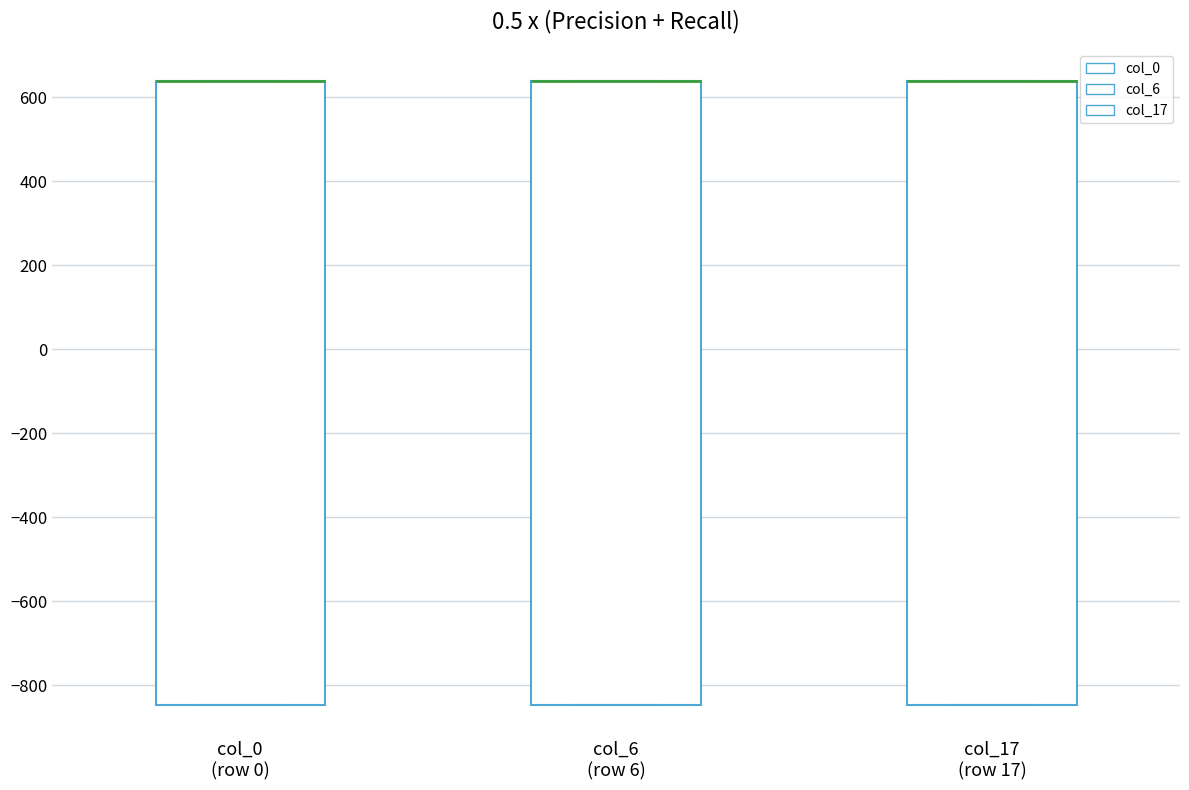

Reading left to right, read every box against the y-axis: the position of its median line, the range the box covers, and the ends of its whiskers. The values are not printed on the chart, so give them approximately, as read against the axis.

col_0 (row 0): median 640 (drawn on the box's upper edge), box -840 to 640, whiskers -840 to 640
col_6 (row 6): median 640 (drawn on the box's upper edge), box -840 to 640, whiskers -840 to 640
col_17 (row 17): median 640 (drawn on the box's upper edge), box -840 to 640, whiskers -840 to 640